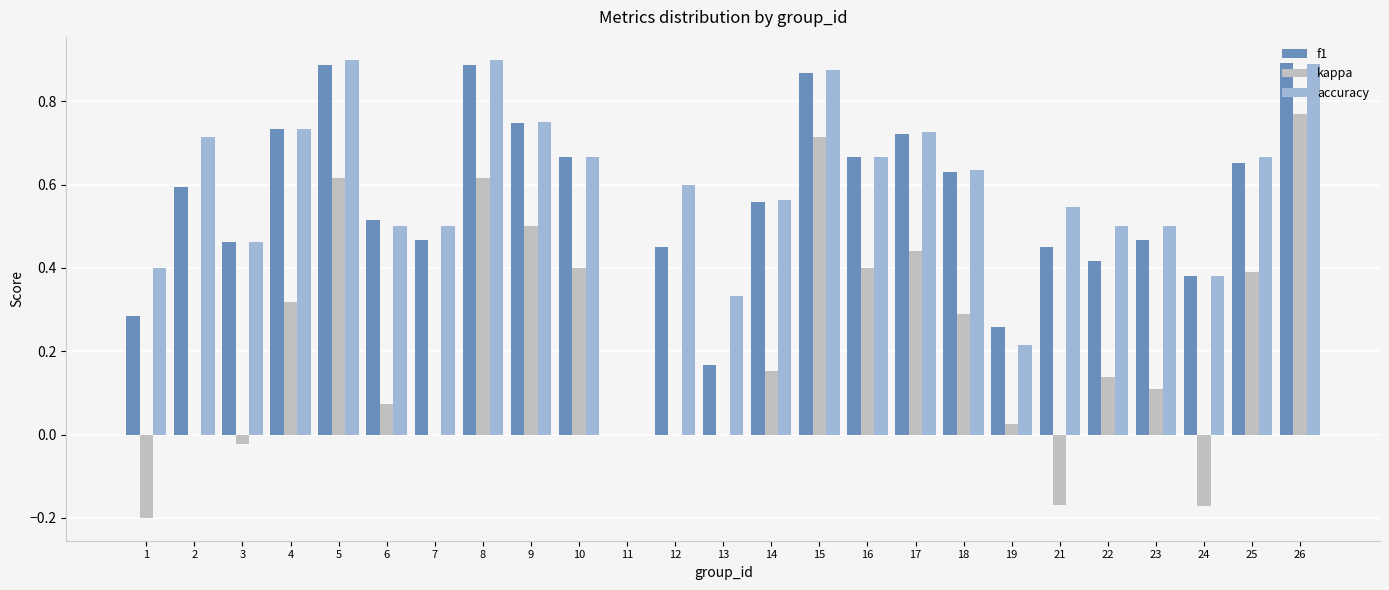

Is the value of accuracy at 26 greater than the value of f1 at 18?

Yes